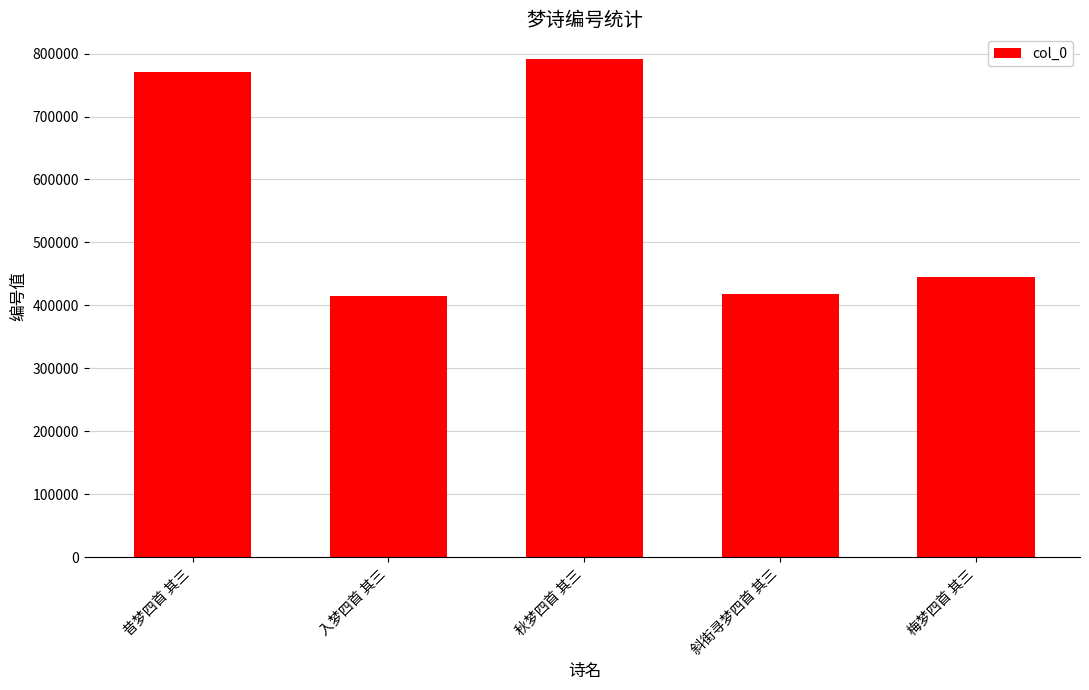

How many distinct data groups are displayed?

1